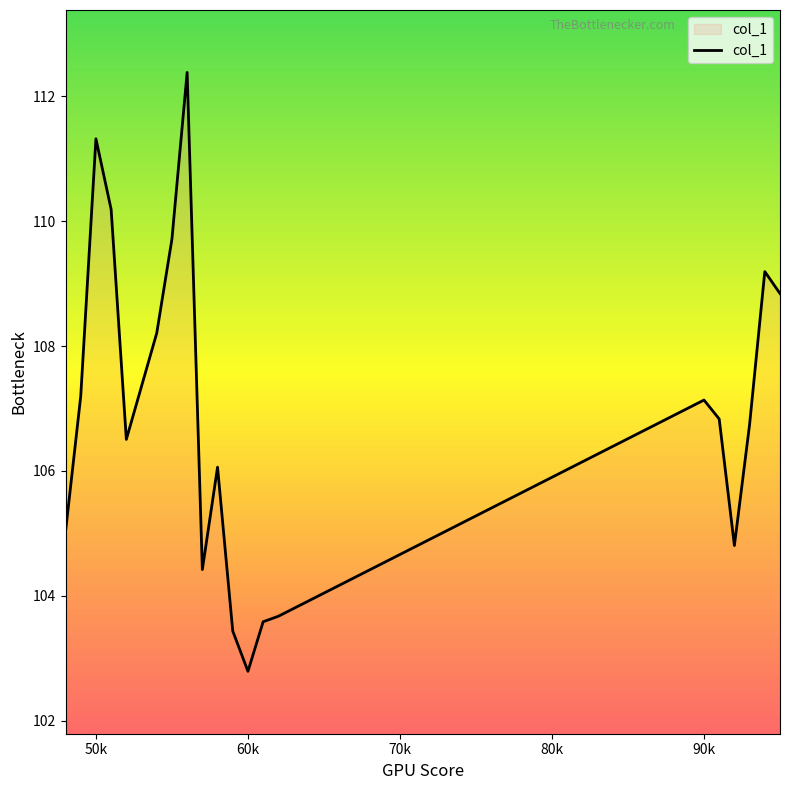

What is the minimum value shown in the chart?

102.8